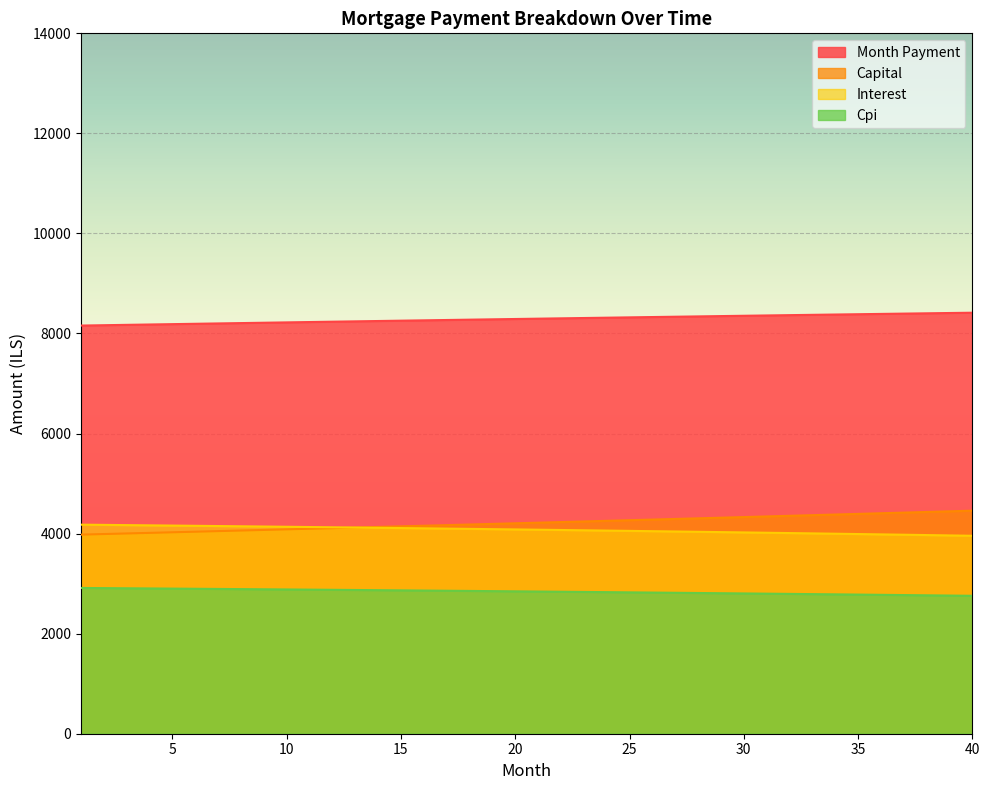

Where does the month_payment series first go above 8296?

21